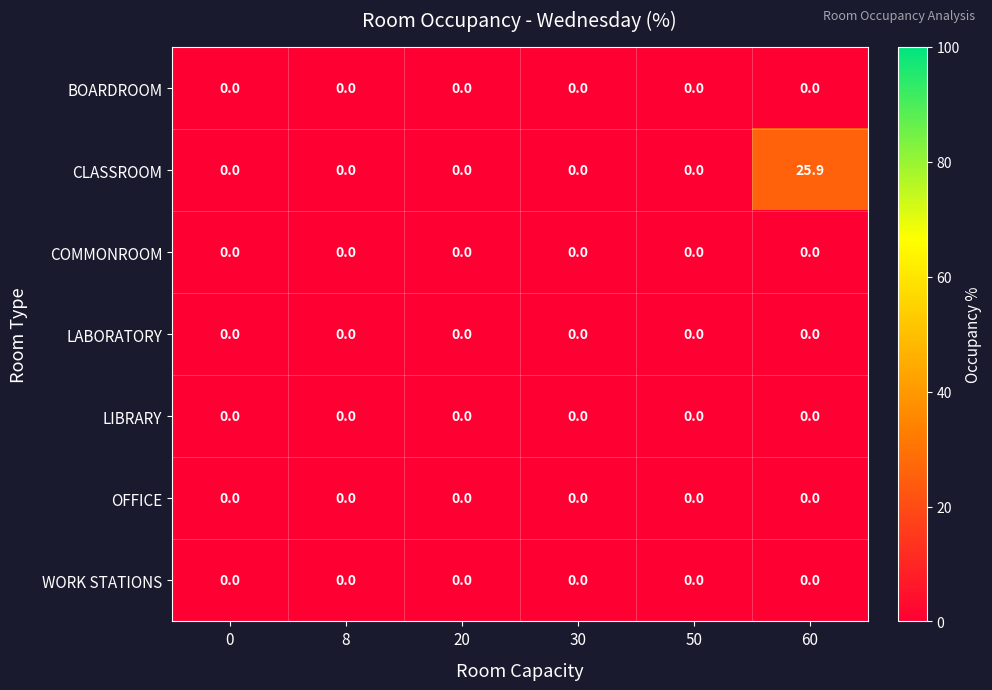

Which label corresponds to the largest value in the chart?

60